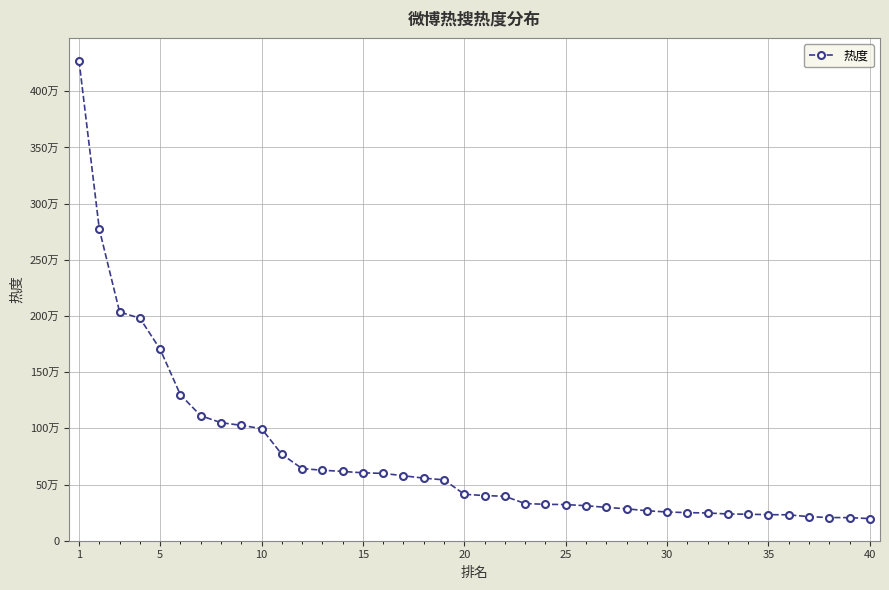

At which label does the data first exceed 413150?

1